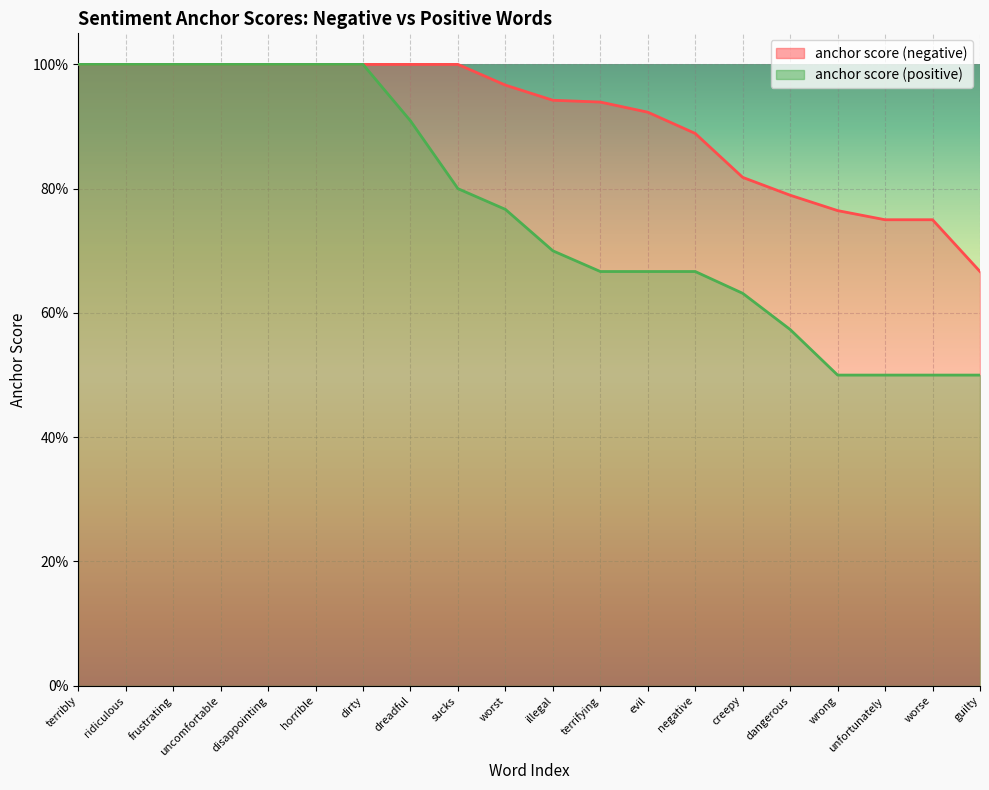

At how many categories does at least one series exceed 0?

20